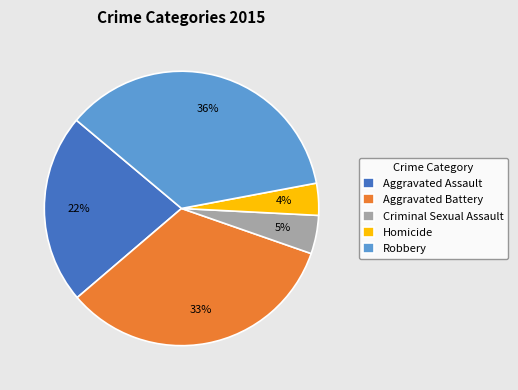

Is Robbery the majority of the pie?

No